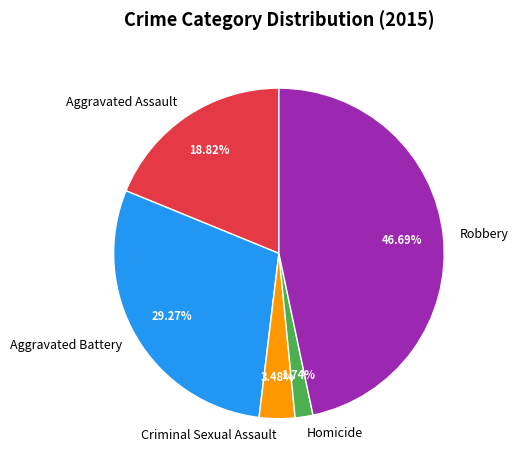

What is the largest slice in the pie chart?

Robbery